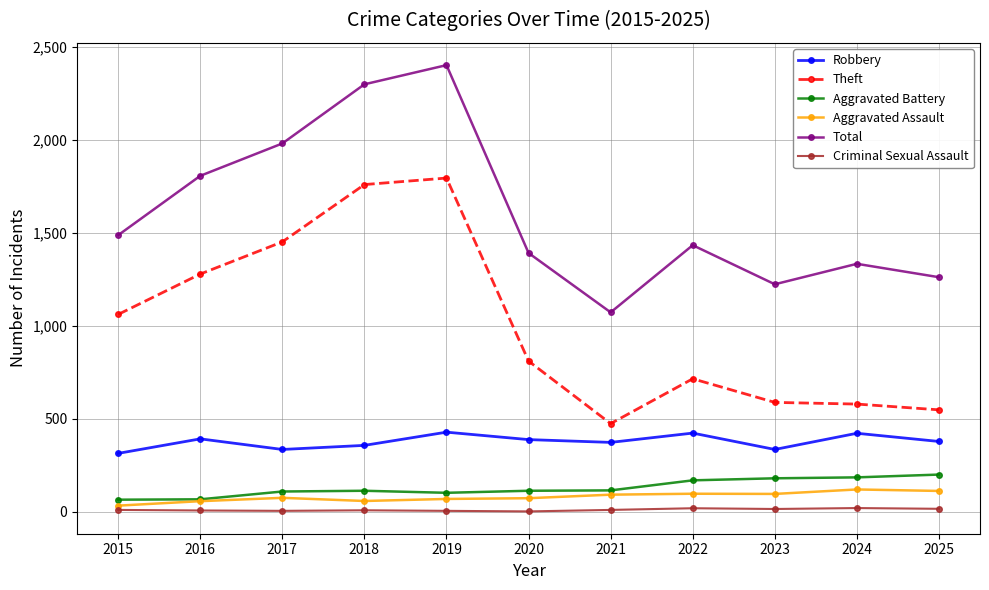

In Total, how many points are lower than both neighbors (excluding endpoints)?

2